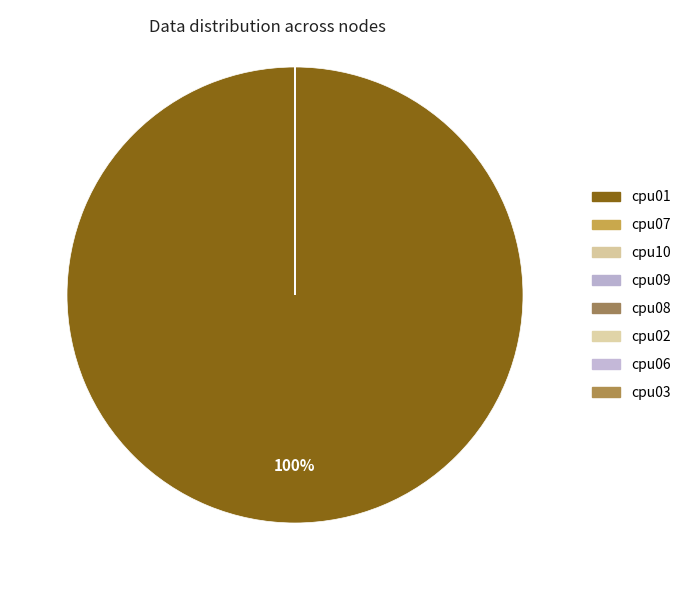

Count the number of slices in the pie.

8